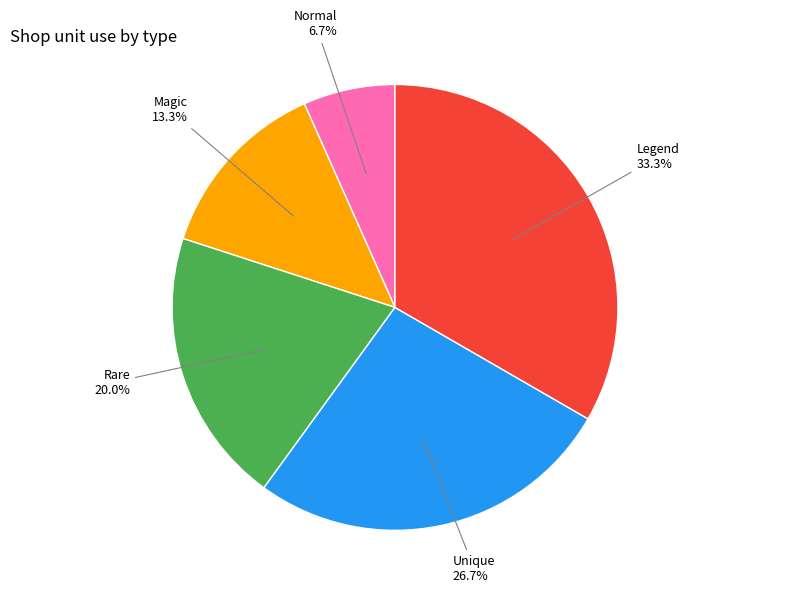

Is there a majority slice in this chart?

No